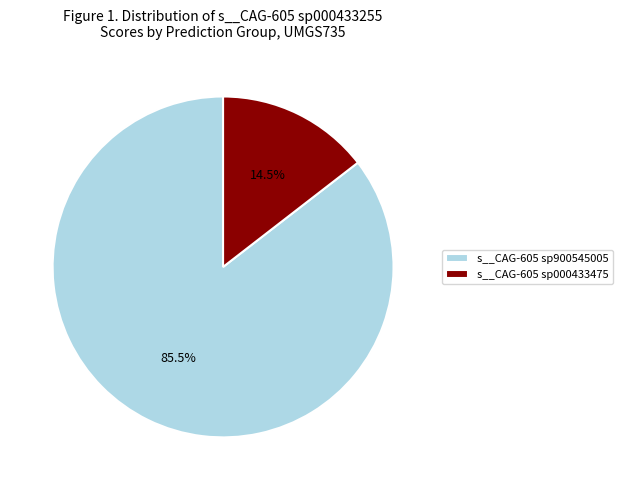

Does s__CAG-605 sp000433475 represent more than half of the total?

No